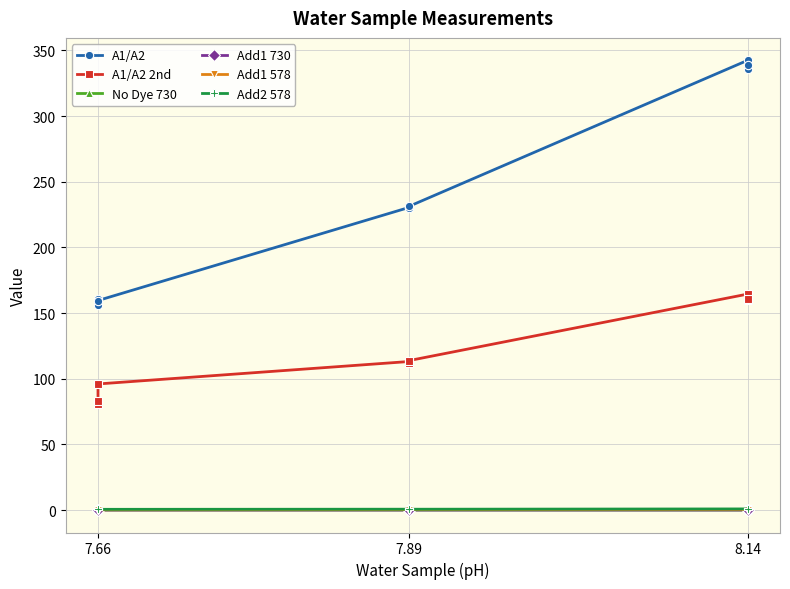

True or false: A1/A2 has a value of 339.0 at 8.14.

True